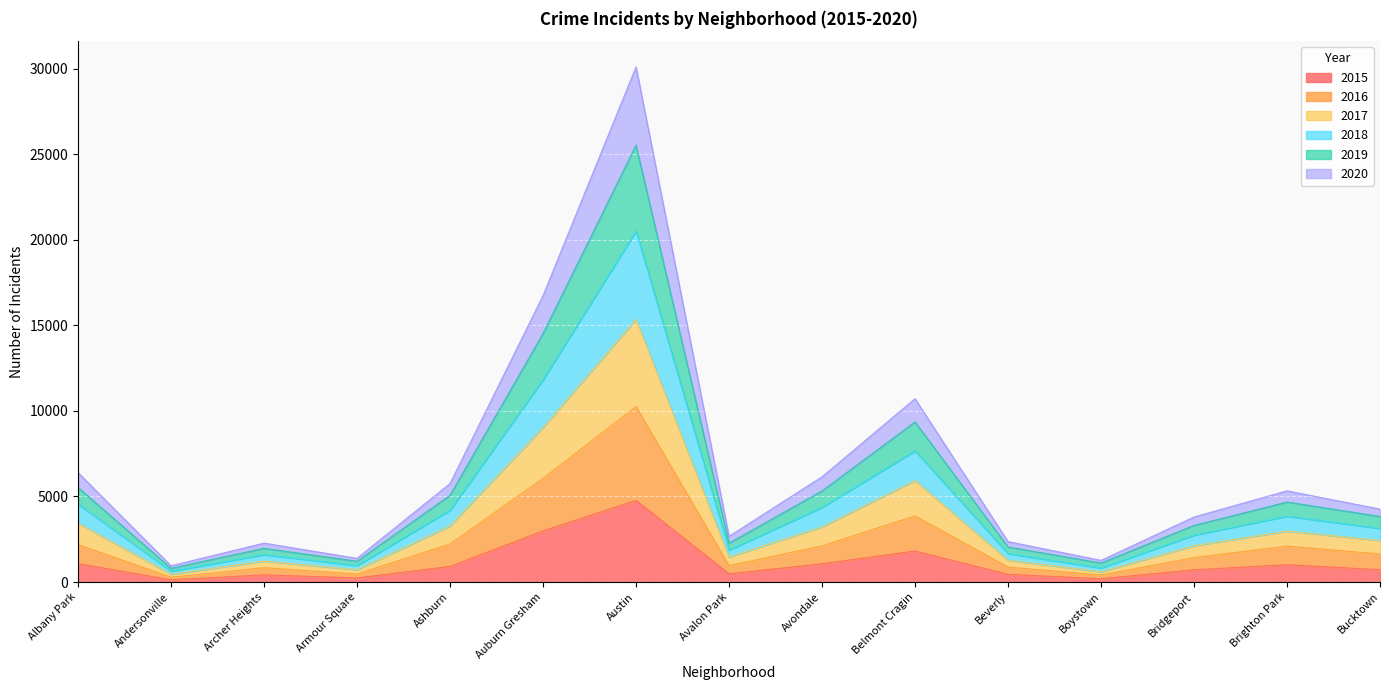

What is the minimum value shown in the chart?

131